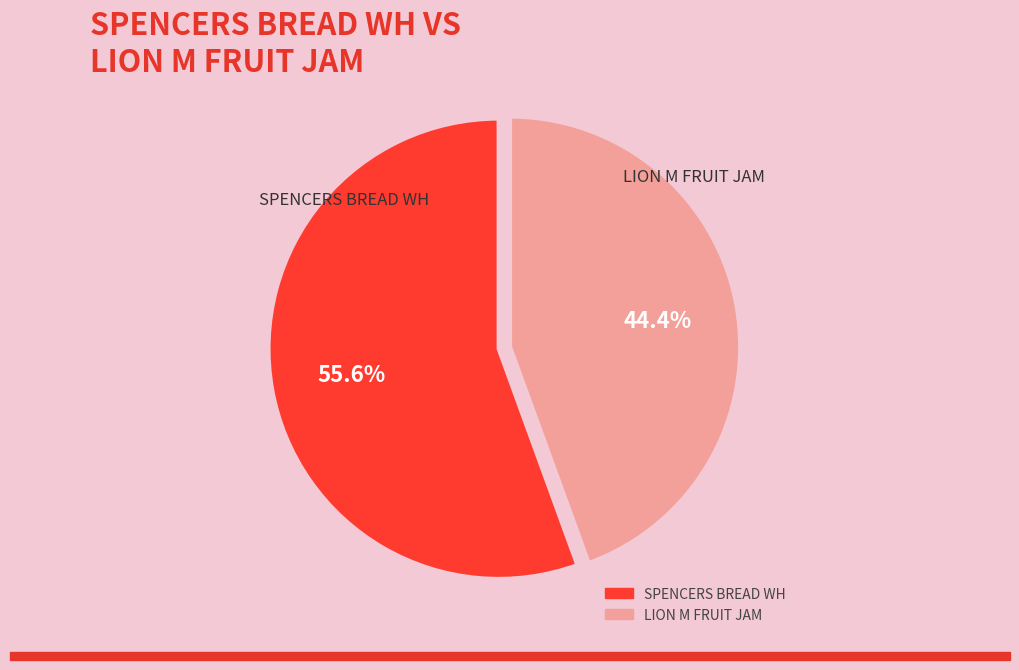

Which category has the smallest portion of the pie?

LION M FRUIT JAM